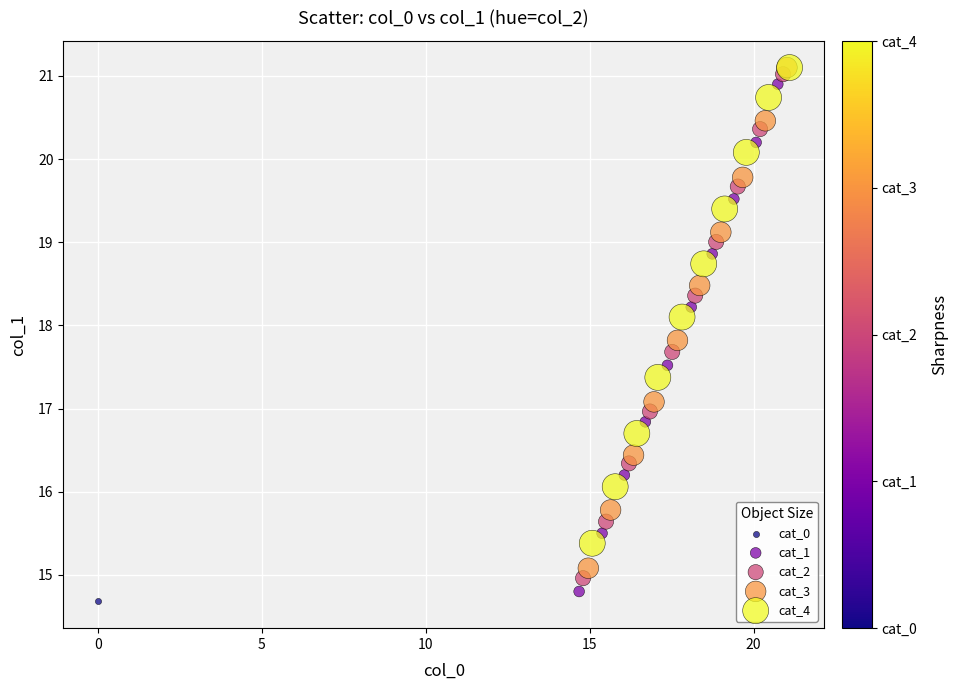

What are all the series names shown in the legend?

cat_0, cat_1, cat_2, cat_3, cat_4